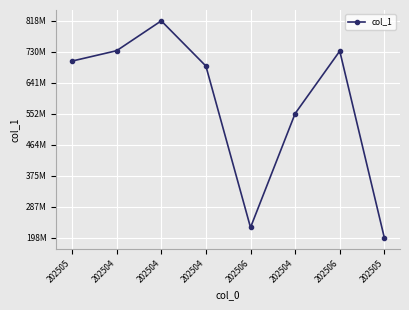

What is the maximum value shown in the chart?

818777304